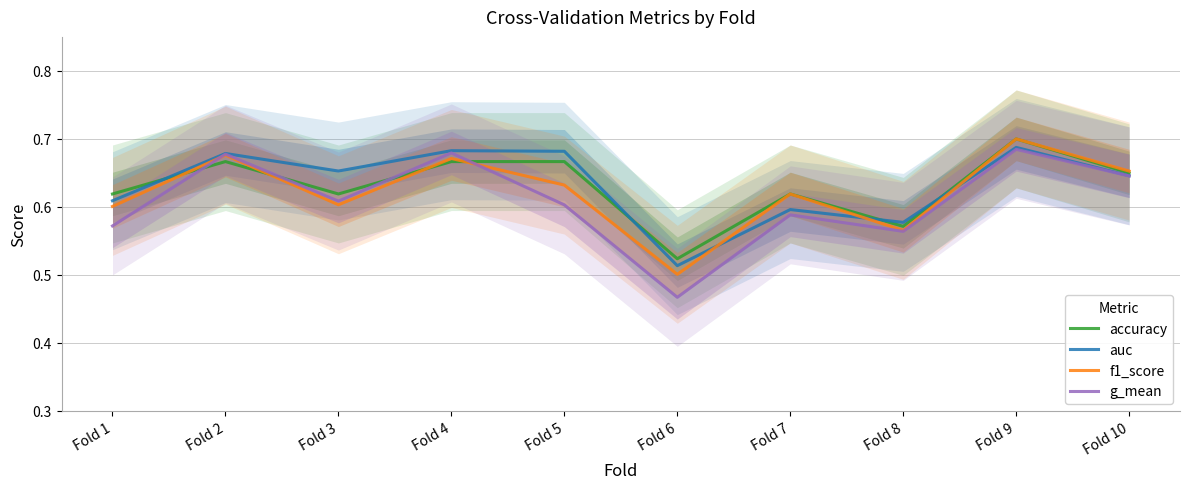

At which category does auc reach its first local peak?

Fold 2